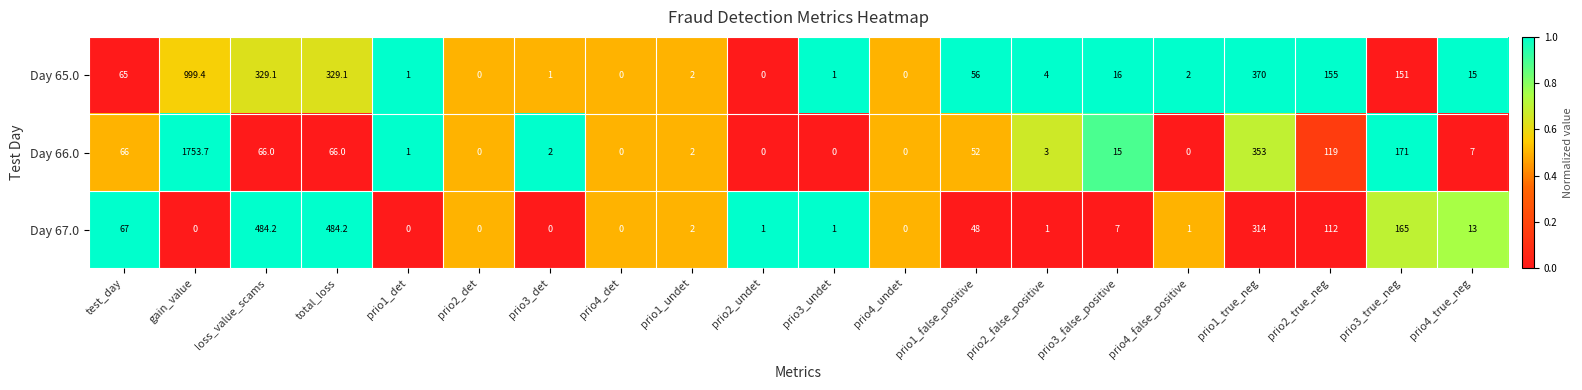

At which category does the chart reach its peak across all series?

gain_value